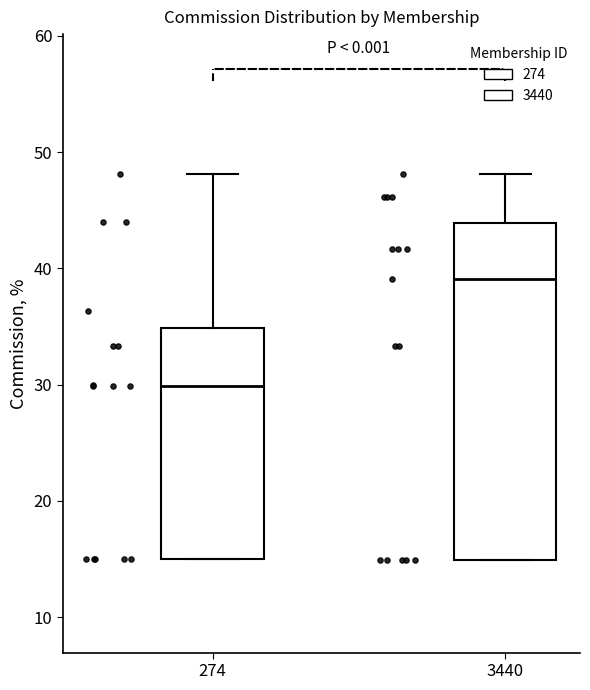

Reading left to right, transcribe this box plot: for each box, give where its median line is, the range the box spans, and where its two whiskers end, as read against the y-axis. The values are not printed on the chart, so give them approximately, as read against the axis.

274: median 30, box 15 to 35, whiskers 15 to 48
3440: median 39, box 15 to 44, whiskers 15 to 48